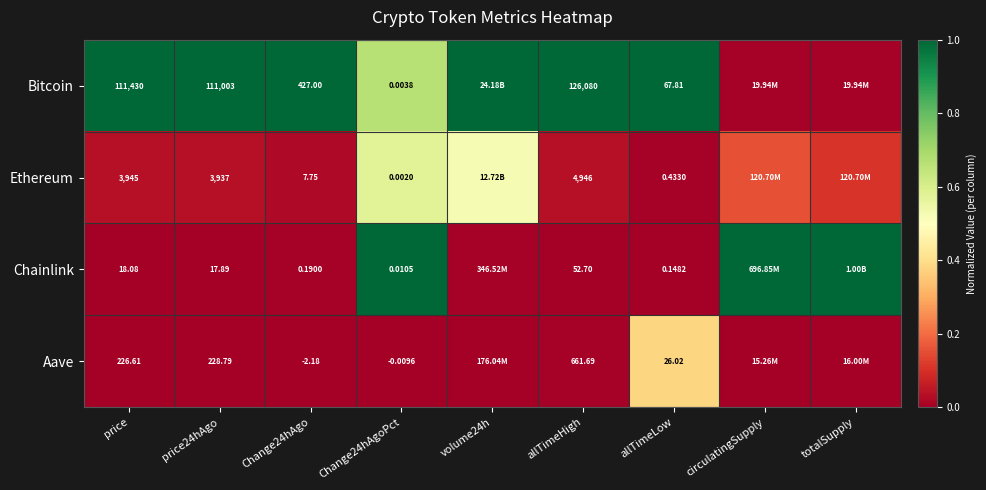

At how many categories does at least one series exceed 0?

9